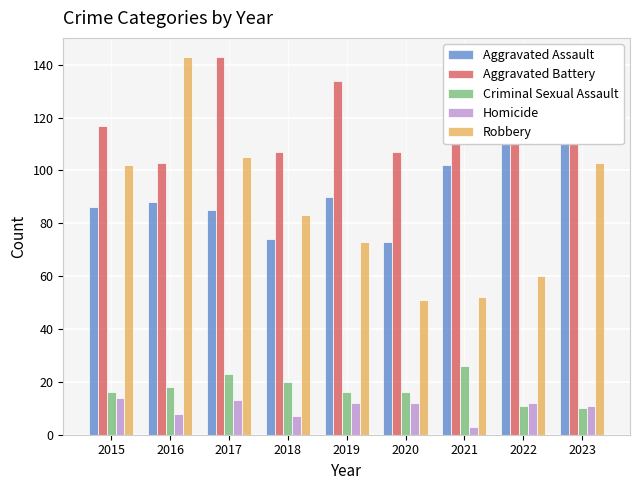

Rank the categories by Aggravated Battery value from highest to lowest.

2017, 2023, 2019, 2021, 2022, 2015, 2018, 2020, 2016